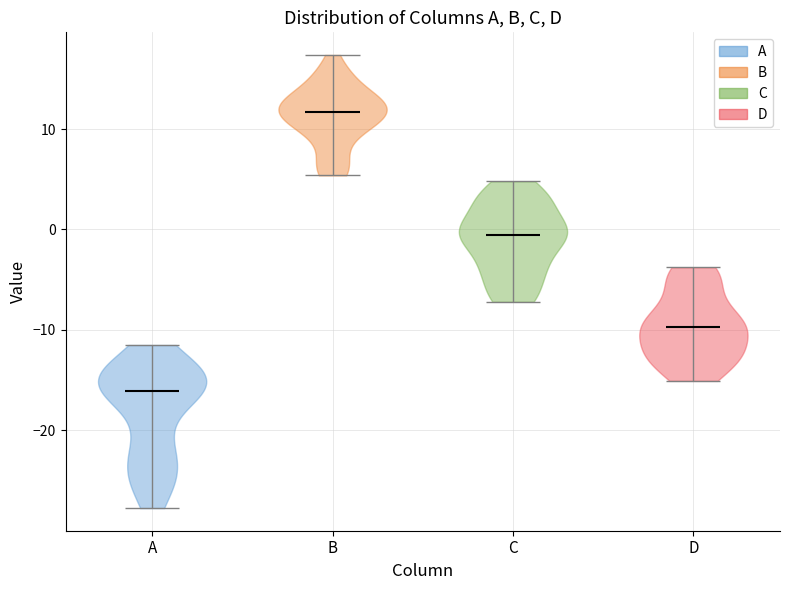

Which violin has the lowest median line?

A